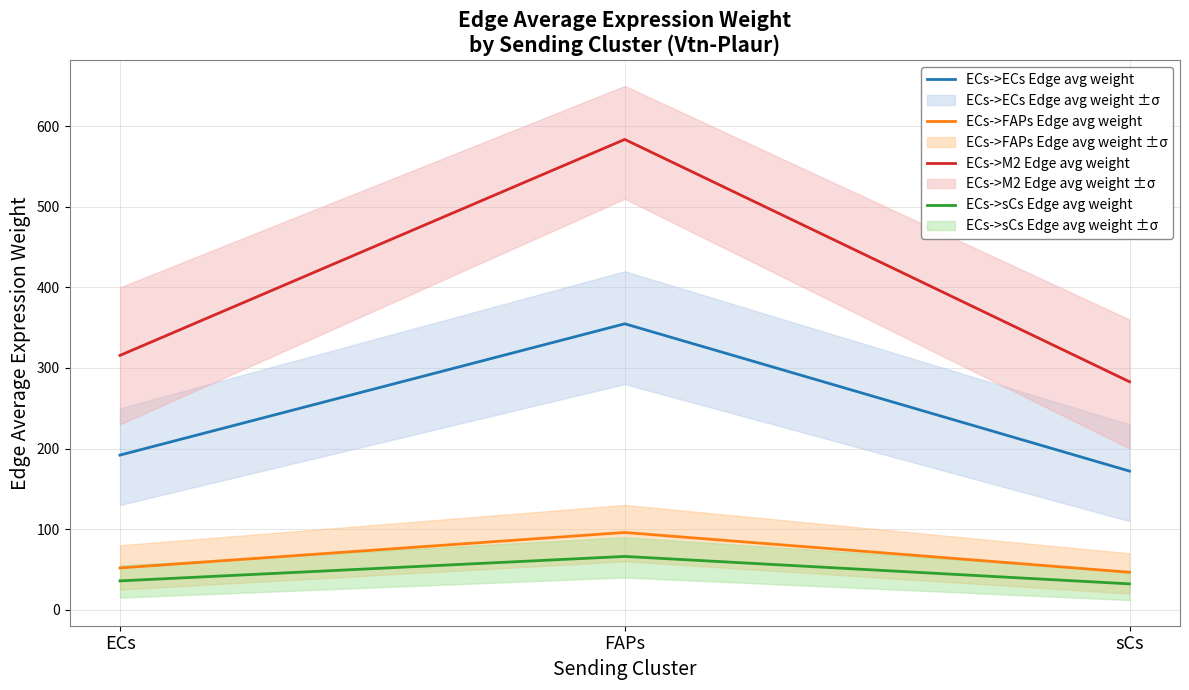

How many values in the ECs->sCs Edge avg weight series exceed 35?

2